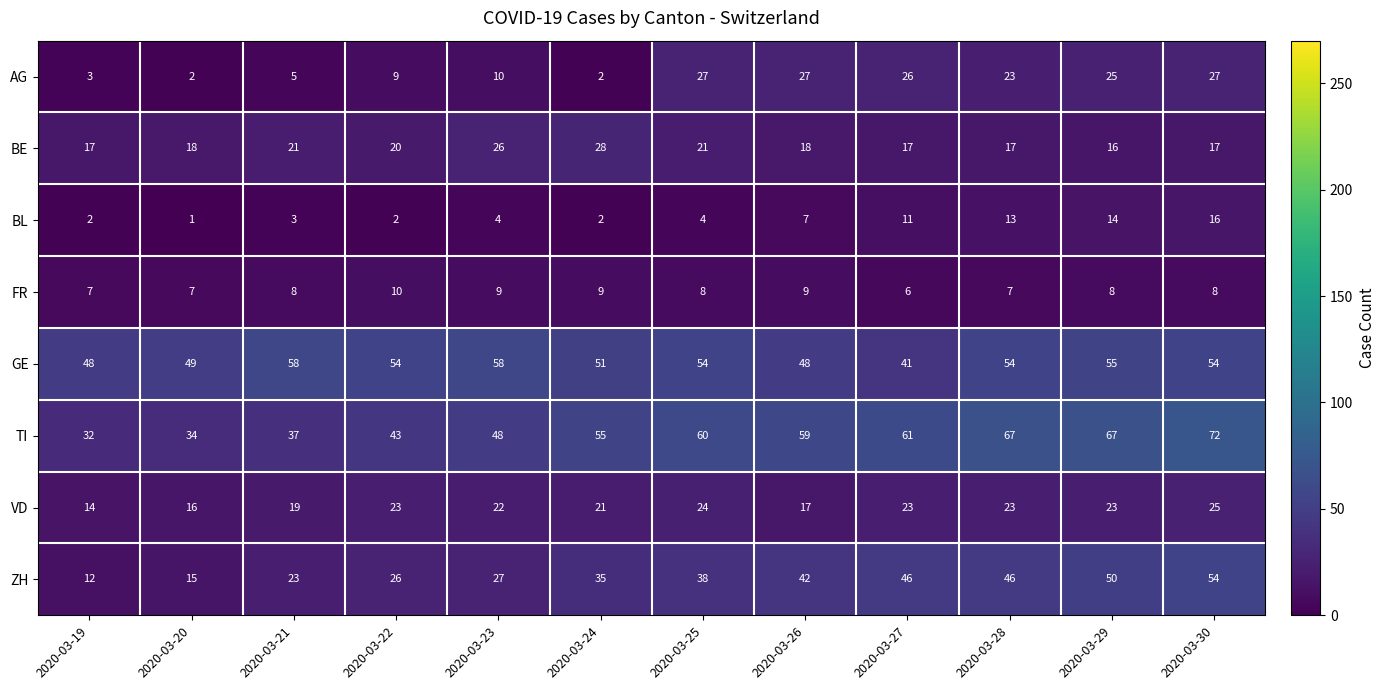

What is the minimum value shown in the chart?

1